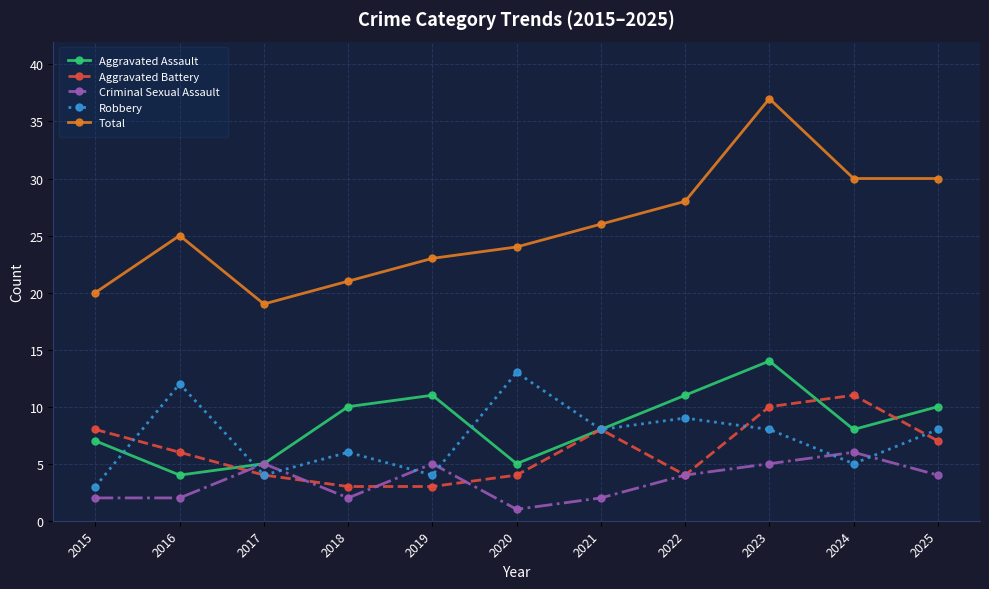

Reading left to right, what are all the values shown in this chart?

Aggravated Assault: 2015=7	2016=4	2017=5	2018=10	2019=11	2020=5	2021=8	2022=11	2023=14	2024=8	2025=10
Aggravated Battery: 2015=8	2016=6	2017=4	2018=3	2019=3	2020=4	2021=8	2022=4	2023=10	2024=11	2025=7
Criminal Sexual Assault: 2015=2	2016=2	2017=5	2018=2	2019=5	2020=1	2021=2	2022=4	2023=5	2024=6	2025=4
Robbery: 2015=3	2016=12	2017=4	2018=6	2019=4	2020=13	2021=8	2022=9	2023=8	2024=5	2025=8
Total: 2015=20	2016=25	2017=19	2018=21	2019=23	2020=24	2021=26	2022=28	2023=37	2024=30	2025=30